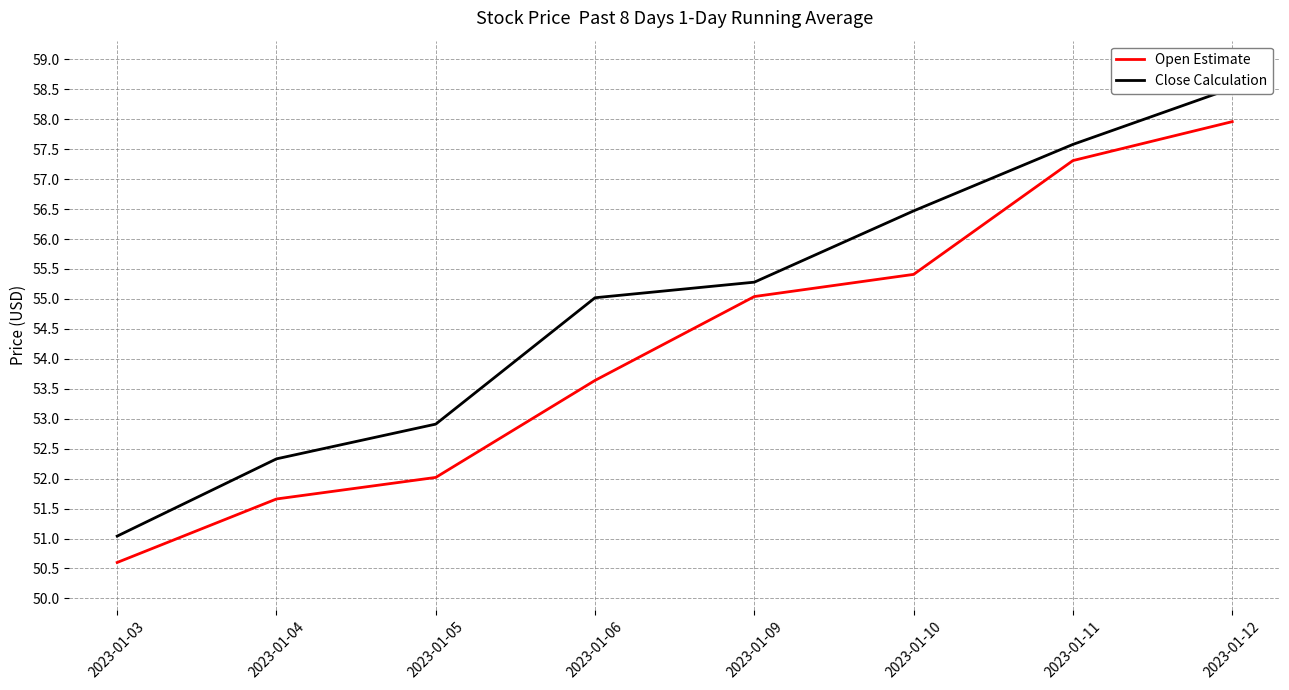

What are all the series names shown in the legend?

Open Estimate, Close Calculation